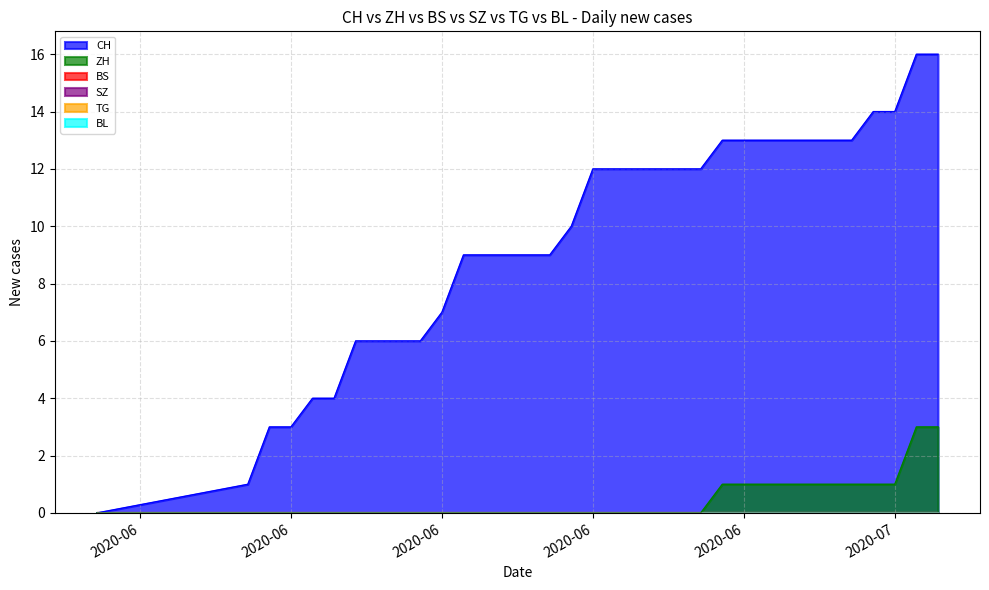

Reading left to right, what are all the values shown in this chart?

CH: 2020-05-31=0	2020-06-07=1	2020-06-08=3	2020-06-09=3	2020-06-10=4	2020-06-11=4	2020-06-12=6	2020-06-13=6	2020-06-14=6	2020-06-15=6	2020-06-16=7	2020-06-17=9	2020-06-18=9	2020-06-19=9	2020-06-20=9	2020-06-21=9	2020-06-22=10	2020-06-23=12	2020-06-24=12	2020-06-25=12	2020-06-26=12	2020-06-27=12	2020-06-28=12	2020-06-29=13	2020-06-30=13	2020-07-01=13	2020-07-02=13	2020-07-03=13	2020-07-04=13	2020-07-05=13	2020-07-06=14	2020-07-07=14	2020-07-08=16	2020-07-09=16
ZH: 2020-05-31=0	2020-06-07=0	2020-06-08=0	2020-06-09=0	2020-06-10=0	2020-06-11=0	2020-06-12=0	2020-06-13=0	2020-06-14=0	2020-06-15=0	2020-06-16=0	2020-06-17=0	2020-06-18=0	2020-06-19=0	2020-06-20=0	2020-06-21=0	2020-06-22=0	2020-06-23=0	2020-06-24=0	2020-06-25=0	2020-06-26=0	2020-06-27=0	2020-06-28=0	2020-06-29=1	2020-06-30=1	2020-07-01=1	2020-07-02=1	2020-07-03=1	2020-07-04=1	2020-07-05=1	2020-07-06=1	2020-07-07=1	2020-07-08=3	2020-07-09=3
BS: 2020-05-31=0	2020-06-07=0	2020-06-08=0	2020-06-09=0	2020-06-10=0	2020-06-11=0	2020-06-12=0	2020-06-13=0	2020-06-14=0	2020-06-15=0	2020-06-16=0	2020-06-17=0	2020-06-18=0	2020-06-19=0	2020-06-20=0	2020-06-21=0	2020-06-22=0	2020-06-23=0	2020-06-24=0	2020-06-25=0	2020-06-26=0	2020-06-27=0	2020-06-28=0	2020-06-29=0	2020-06-30=0	2020-07-01=0	2020-07-02=0	2020-07-03=0	2020-07-04=0	2020-07-05=0	2020-07-06=0	2020-07-07=0	2020-07-08=0	2020-07-09=0
SZ: 2020-05-31=0	2020-06-07=0	2020-06-08=0	2020-06-09=0	2020-06-10=0	2020-06-11=0	2020-06-12=0	2020-06-13=0	2020-06-14=0	2020-06-15=0	2020-06-16=0	2020-06-17=0	2020-06-18=0	2020-06-19=0	2020-06-20=0	2020-06-21=0	2020-06-22=0	2020-06-23=0	2020-06-24=0	2020-06-25=0	2020-06-26=0	2020-06-27=0	2020-06-28=0	2020-06-29=0	2020-06-30=0	2020-07-01=0	2020-07-02=0	2020-07-03=0	2020-07-04=0	2020-07-05=0	2020-07-06=0	2020-07-07=0	2020-07-08=0	2020-07-09=0
TG: 2020-05-31=0	2020-06-07=0	2020-06-08=0	2020-06-09=0	2020-06-10=0	2020-06-11=0	2020-06-12=0	2020-06-13=0	2020-06-14=0	2020-06-15=0	2020-06-16=0	2020-06-17=0	2020-06-18=0	2020-06-19=0	2020-06-20=0	2020-06-21=0	2020-06-22=0	2020-06-23=0	2020-06-24=0	2020-06-25=0	2020-06-26=0	2020-06-27=0	2020-06-28=0	2020-06-29=0	2020-06-30=0	2020-07-01=0	2020-07-02=0	2020-07-03=0	2020-07-04=0	2020-07-05=0	2020-07-06=0	2020-07-07=0	2020-07-08=0	2020-07-09=0
BL: 2020-05-31=0	2020-06-07=0	2020-06-08=0	2020-06-09=0	2020-06-10=0	2020-06-11=0	2020-06-12=0	2020-06-13=0	2020-06-14=0	2020-06-15=0	2020-06-16=0	2020-06-17=0	2020-06-18=0	2020-06-19=0	2020-06-20=0	2020-06-21=0	2020-06-22=0	2020-06-23=0	2020-06-24=0	2020-06-25=0	2020-06-26=0	2020-06-27=0	2020-06-28=0	2020-06-29=0	2020-06-30=0	2020-07-01=0	2020-07-02=0	2020-07-03=0	2020-07-04=0	2020-07-05=0	2020-07-06=0	2020-07-07=0	2020-07-08=0	2020-07-09=0